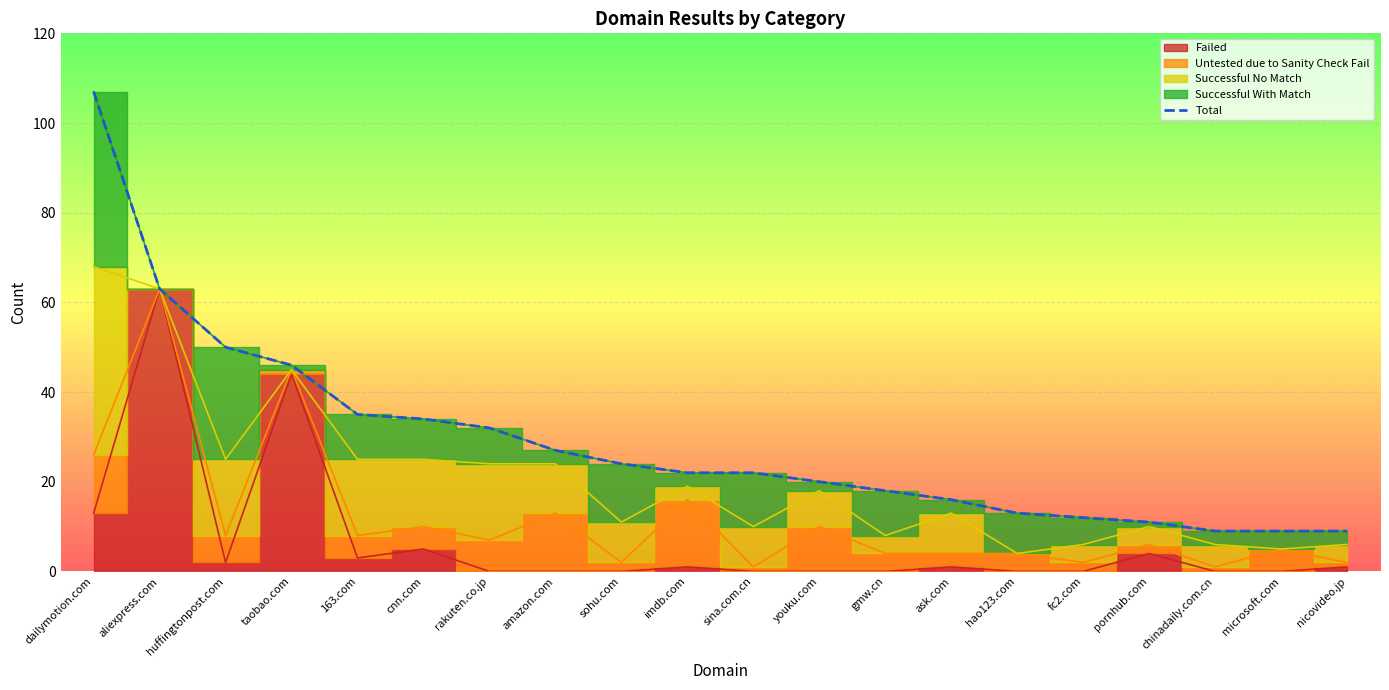

What is the maximum value shown in the chart?

107